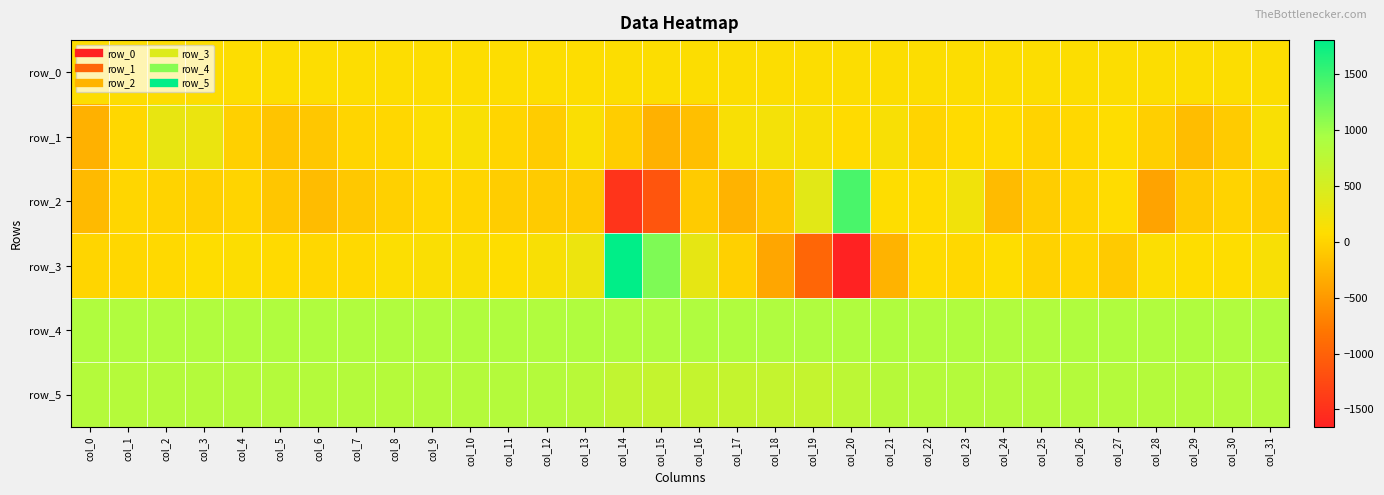

What is the minimum value for row_1?

-293.0